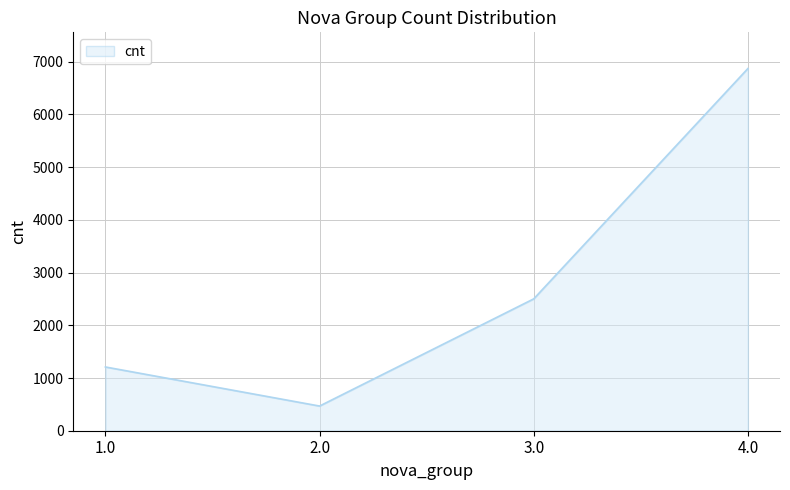

What is the average value?

2762